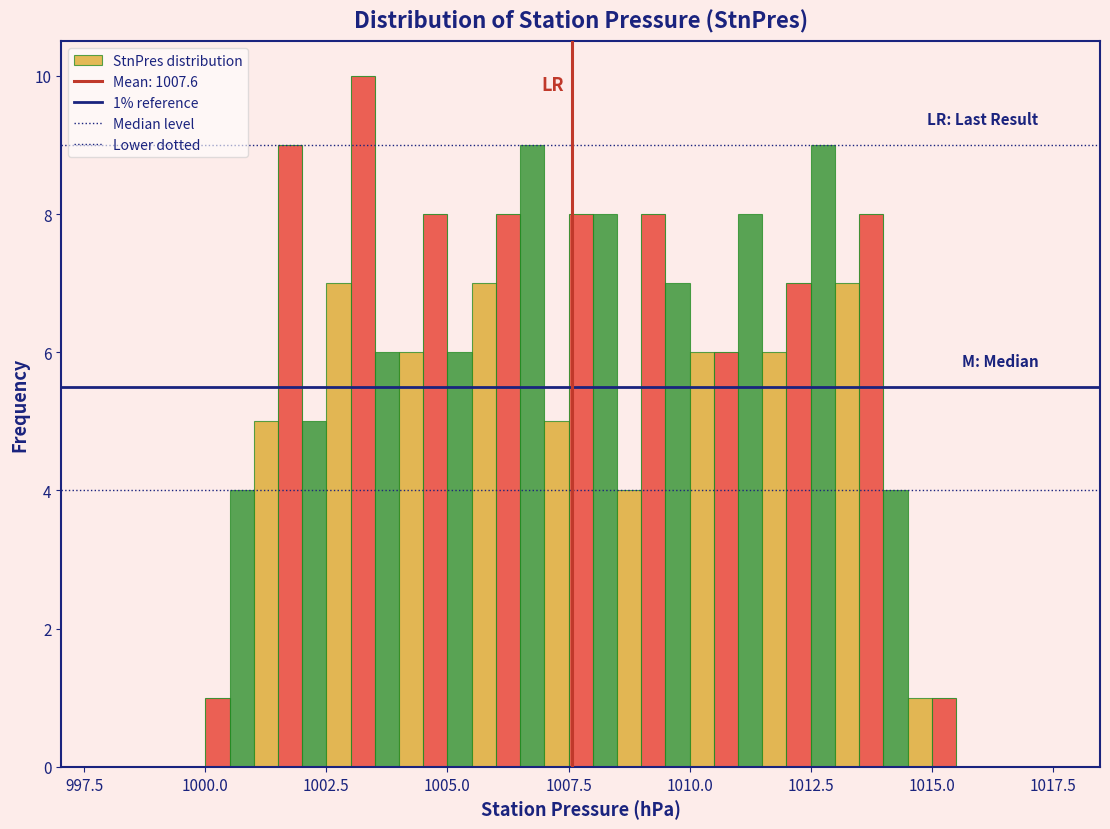

Around what value on the x-axis is the tallest bar? Give the approximate position of its centre, as read against the axis.

1003.5